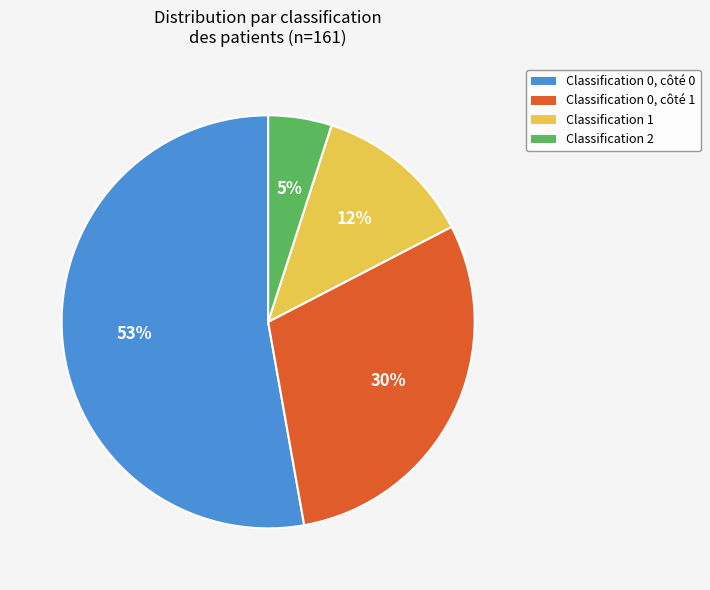

What is the majority slice?

Classification 0, côté 0